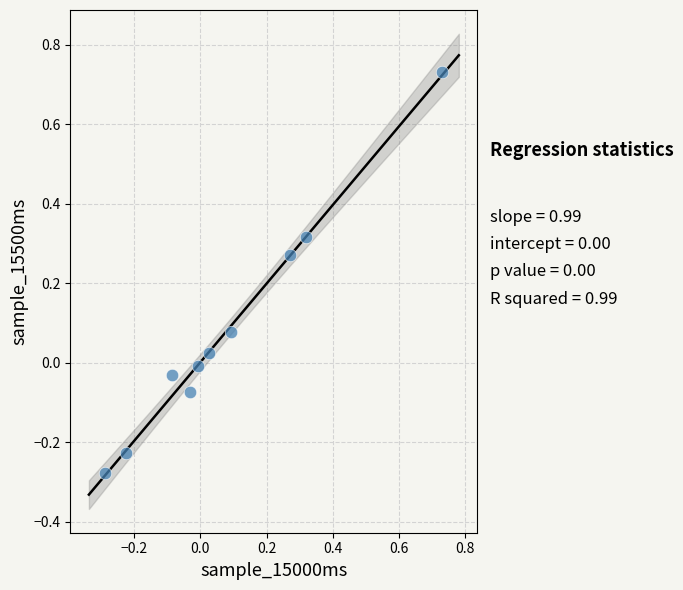

What is the range of X values (max minus min)?

1.0